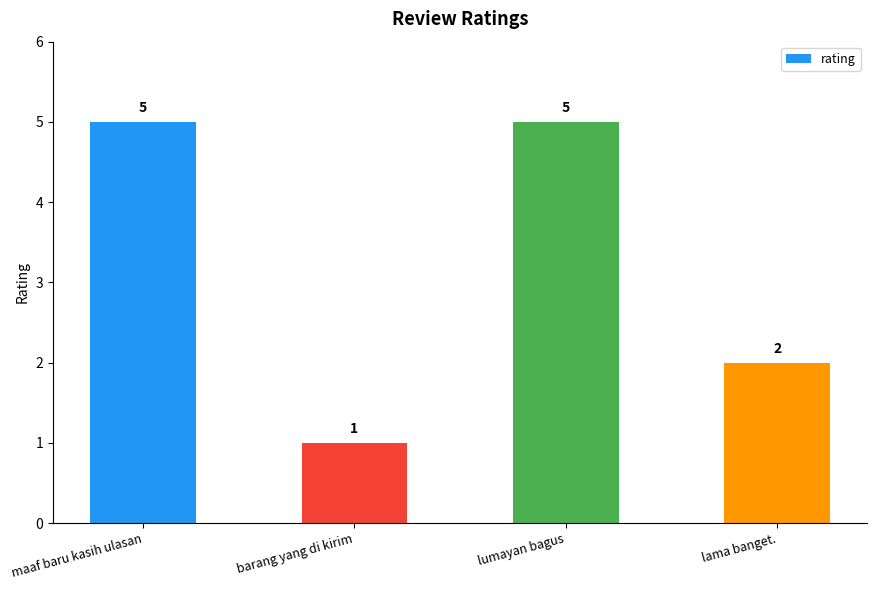

How many categories are shown in the chart?

4